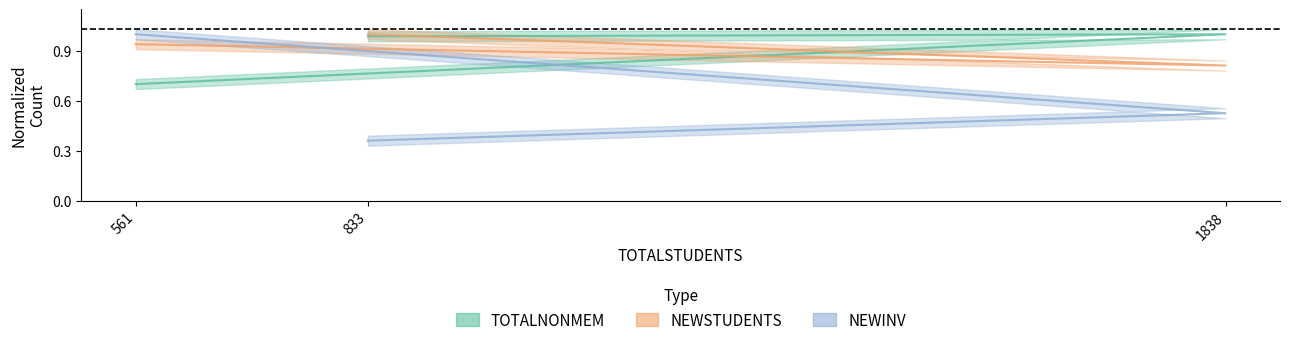

Where is TOTALNONMEM nearest to the value 0?

561